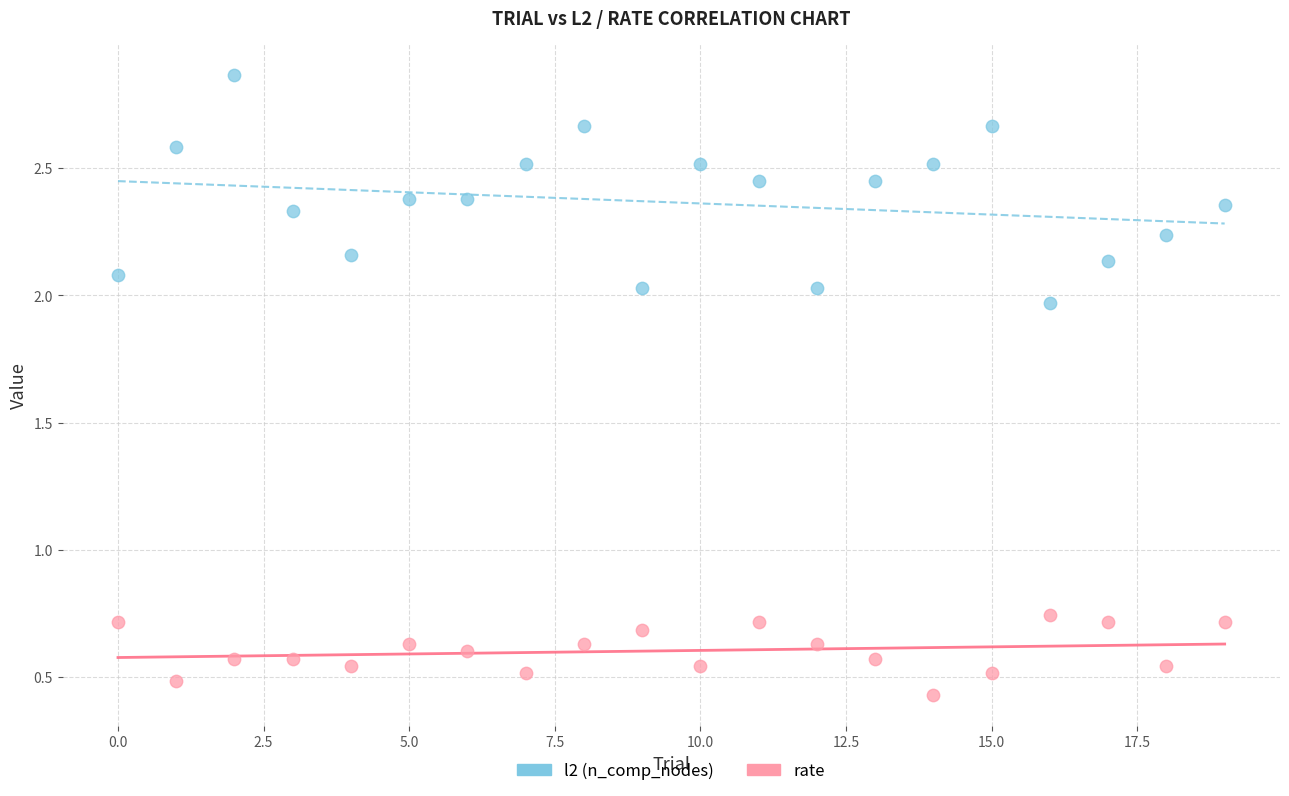

Which series reaches the minimum Y coordinate?

rate